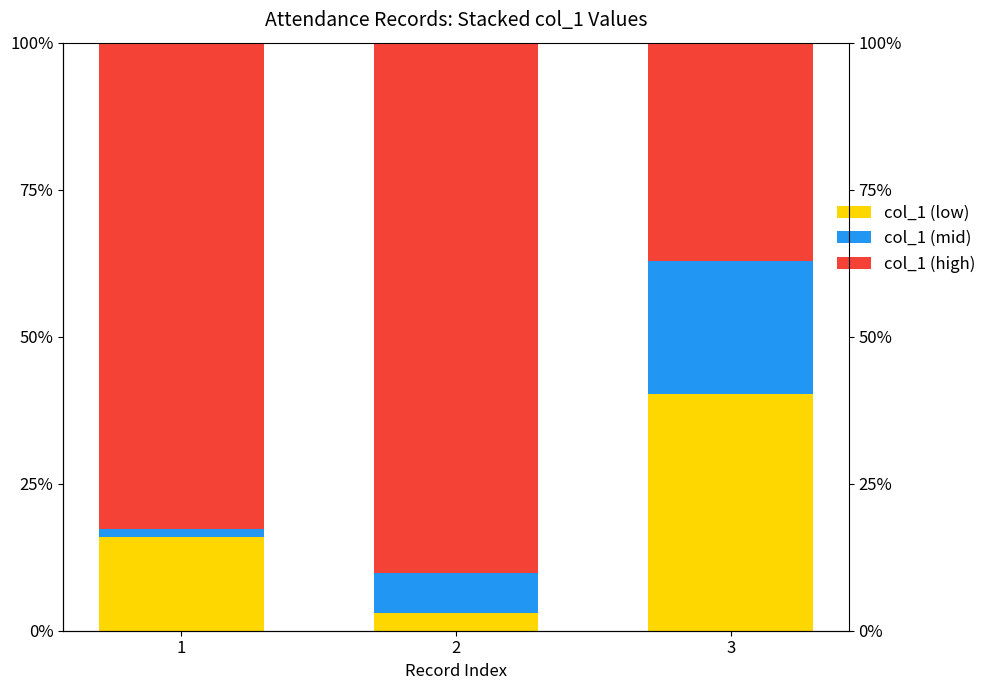

What is the minimum value shown in the chart?

1.4